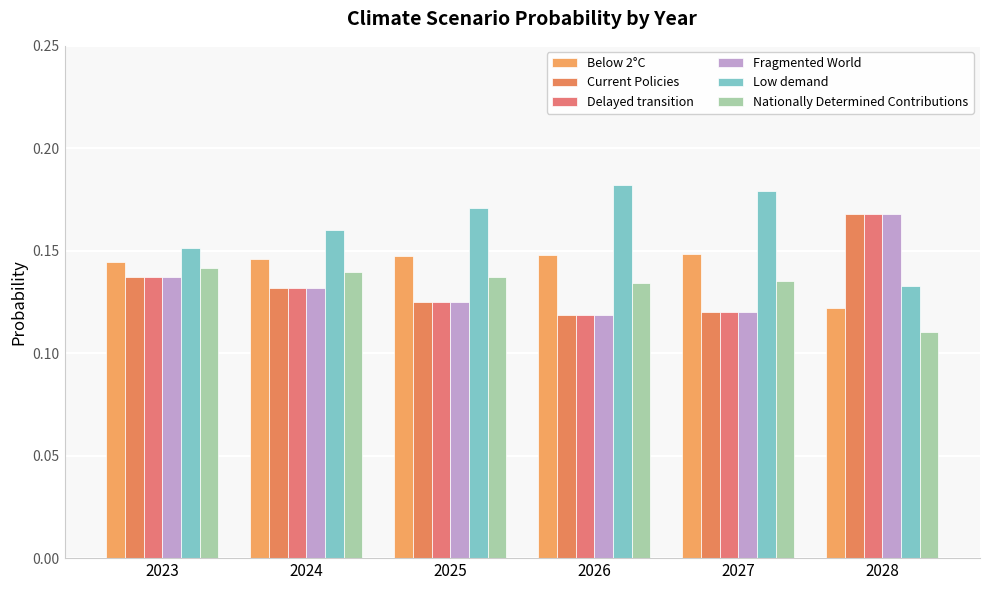

Which category has the highest value in the Fragmented World series?

2028